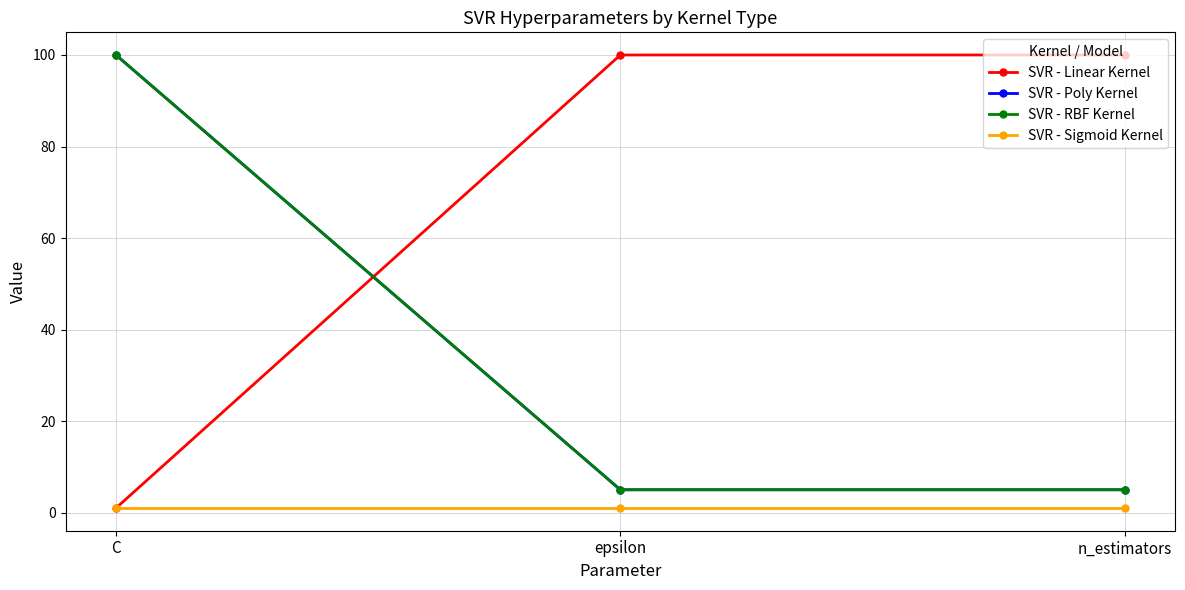

Rank the series at C from lowest to highest value.

SVR - Linear Kernel, SVR - Sigmoid Kernel, SVR - Poly Kernel, SVR - RBF Kernel